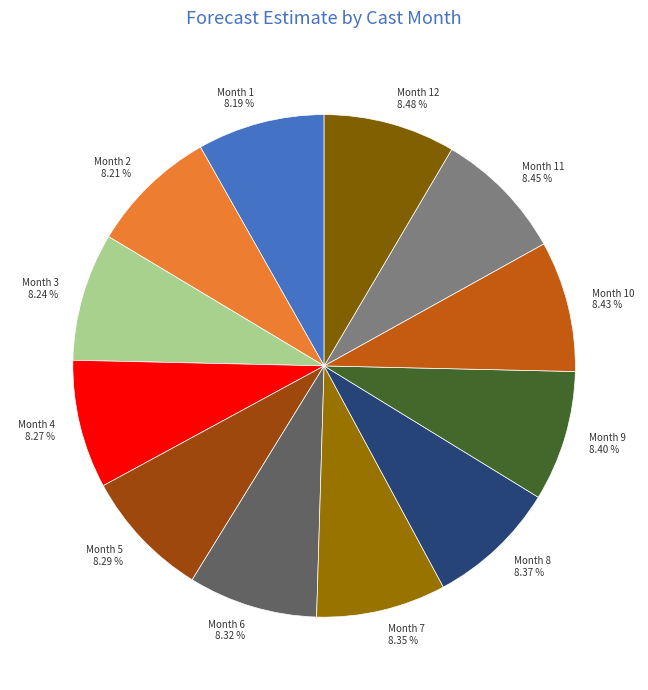

How many segments does this pie chart have?

12